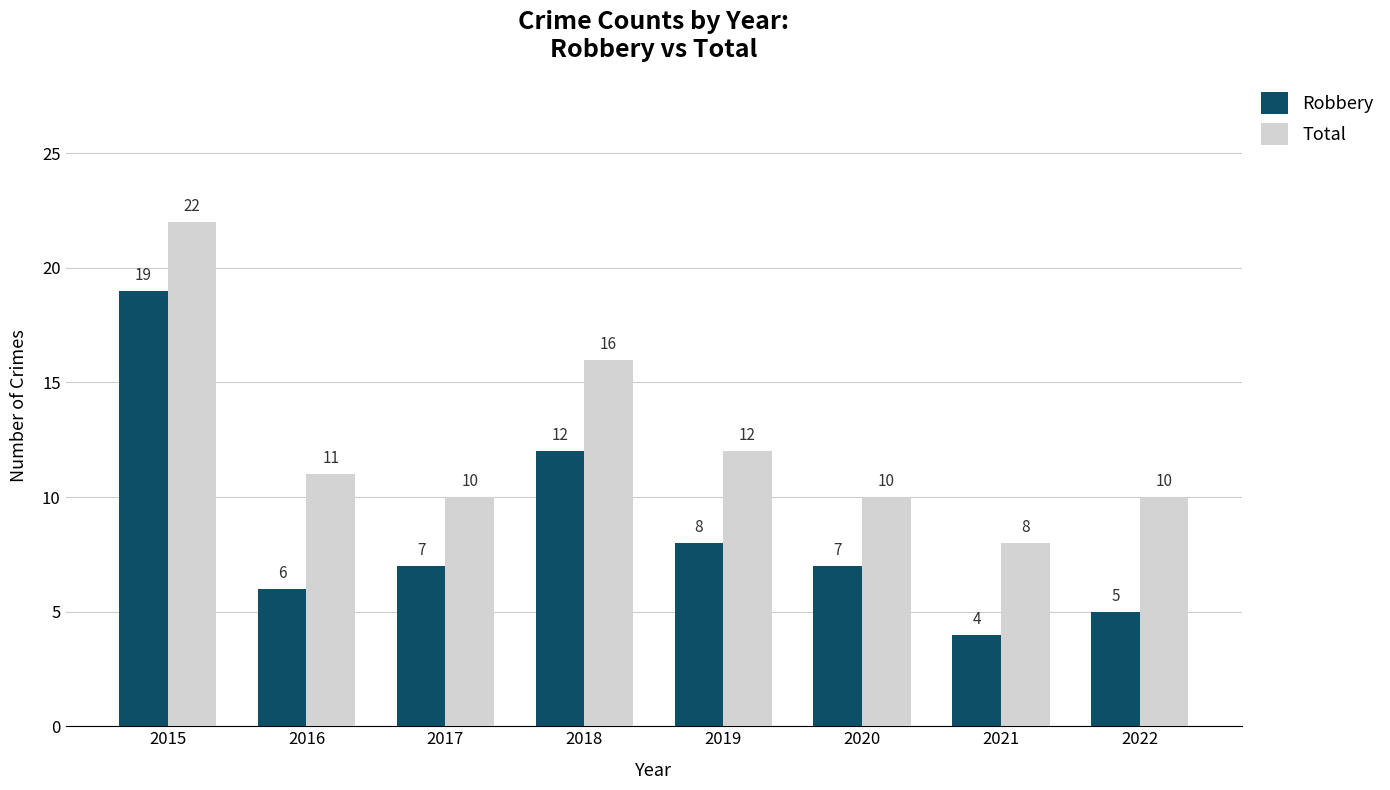

Is the value of Robbery at 2017 greater than the value of Total at 2016?

No